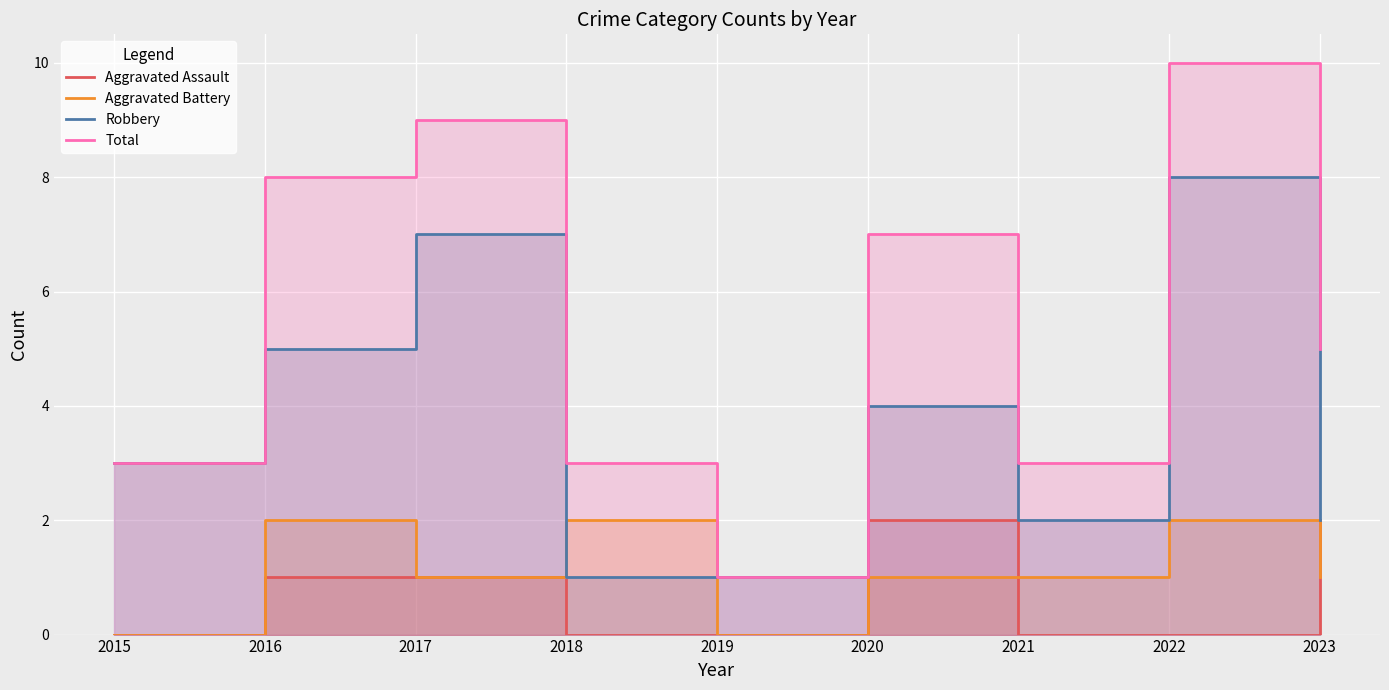

Is it true that Total equals 10 at 2022?

True